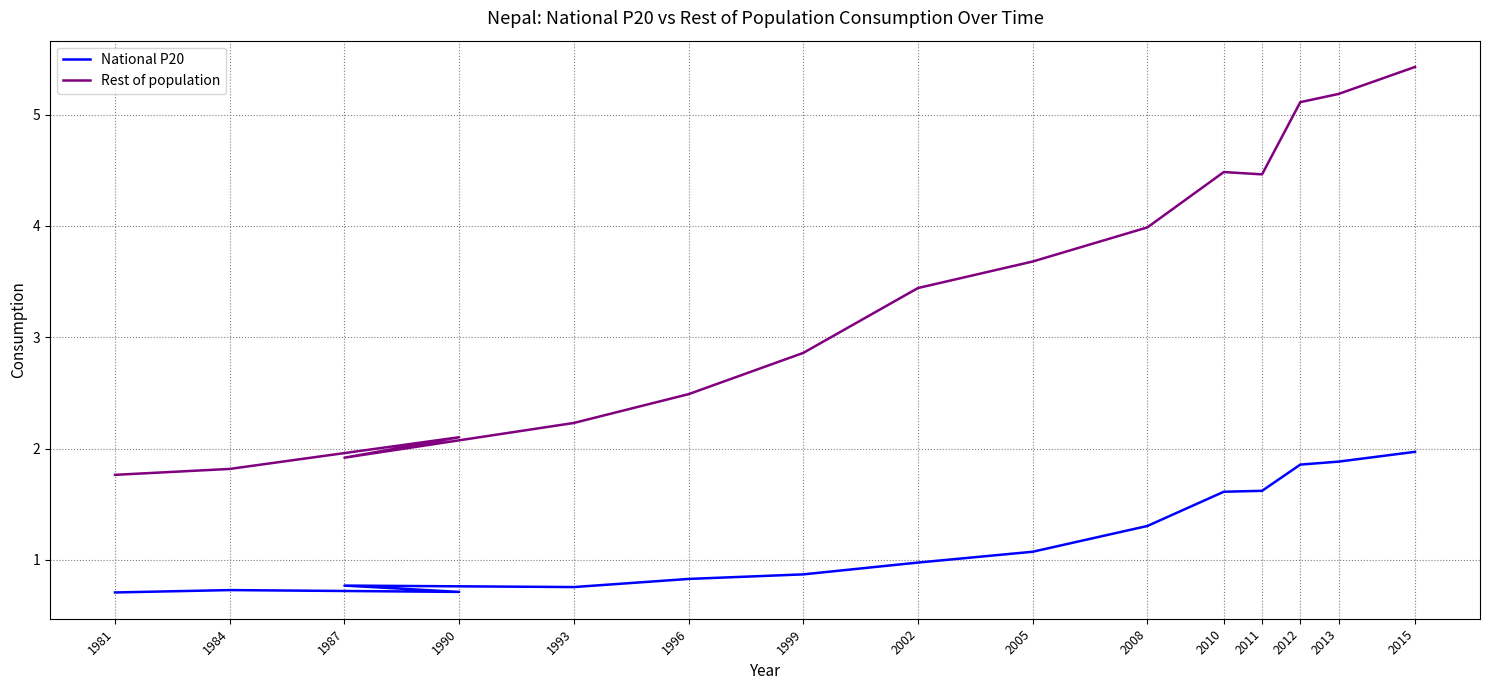

Reading left to right, what are all the values shown in this chart?

National P20: 1981=0.7	1984=0.7	1990=0.7	1987=0.8	1993=0.8	1996=0.8	1999=0.9	2002=1.0	2005=1.1	2008=1.3	2010=1.6	2011=1.6	2012=1.9	2013=1.9	2015=2.0
Rest of population: 1981=1.8	1984=1.8	1990=2.1	1987=1.9	1993=2.2	1996=2.5	1999=2.9	2002=3.4	2005=3.7	2008=4.0	2010=4.5	2011=4.5	2012=5.1	2013=5.2	2015=5.4